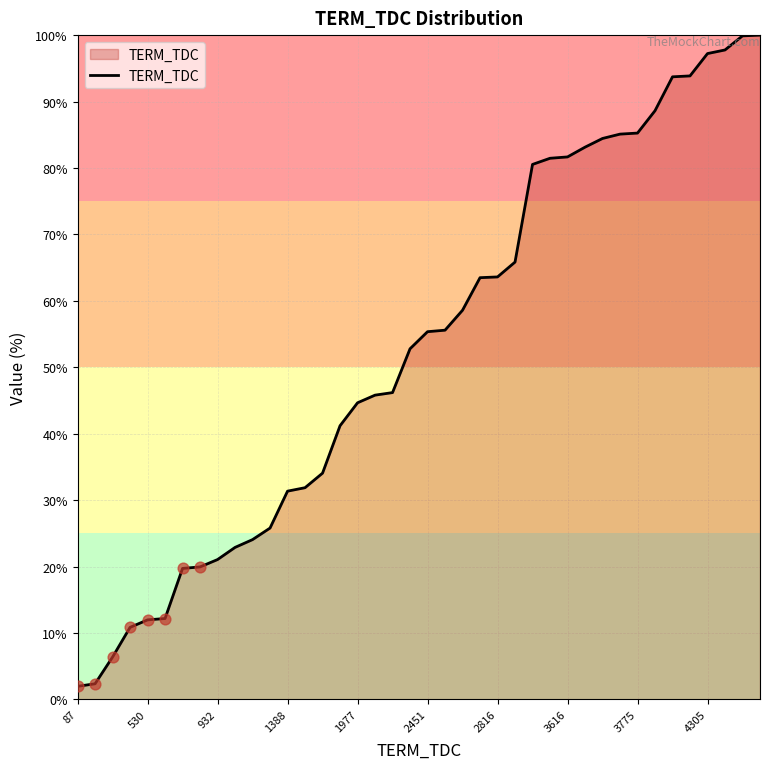

What is the smallest value displayed?

2.0